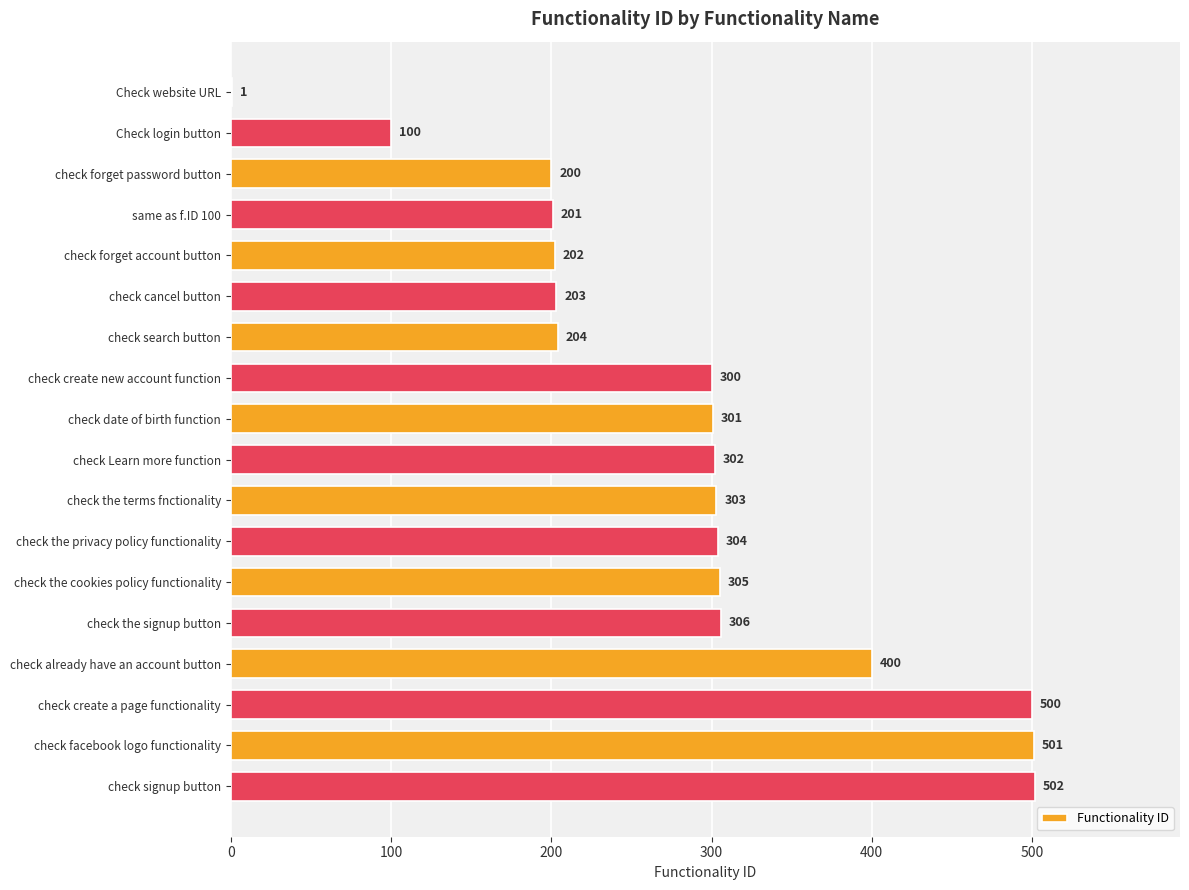

What is the ratio of the value at check signup button to the value at check search button?

2.5